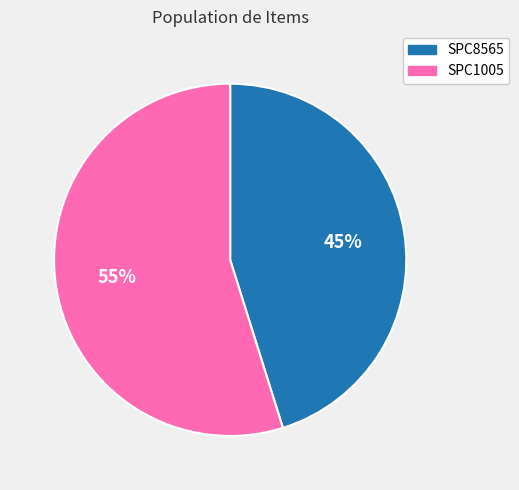

To the nearest percent, what portion does SPC8565 represent?

45%